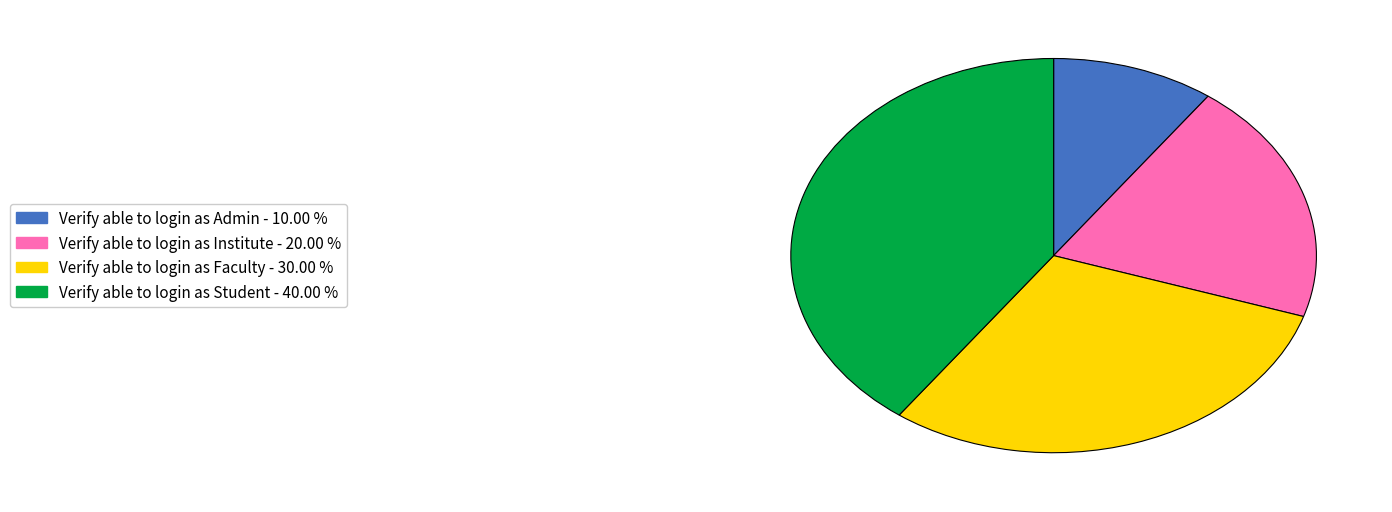

Is it true that Verify able to login as Admin is 15% of the pie?

False